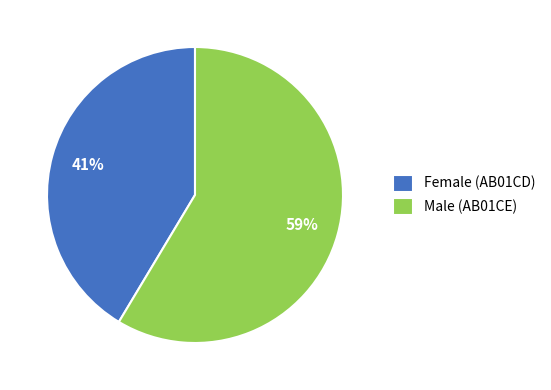

What is the ratio of the value at Male (AB01CE) to the value at Female (AB01CD)?

1.4